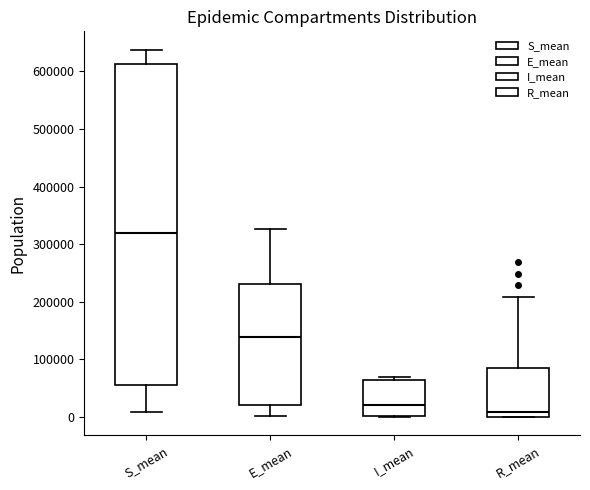

Which box has the lowest median line?

R_mean